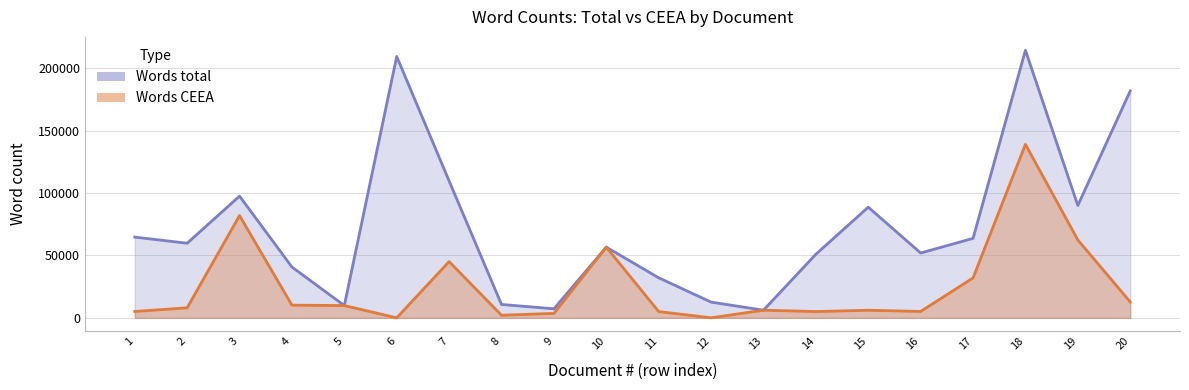

In Words CEEA, how many points are higher than both neighbors (excluding endpoints)?

6